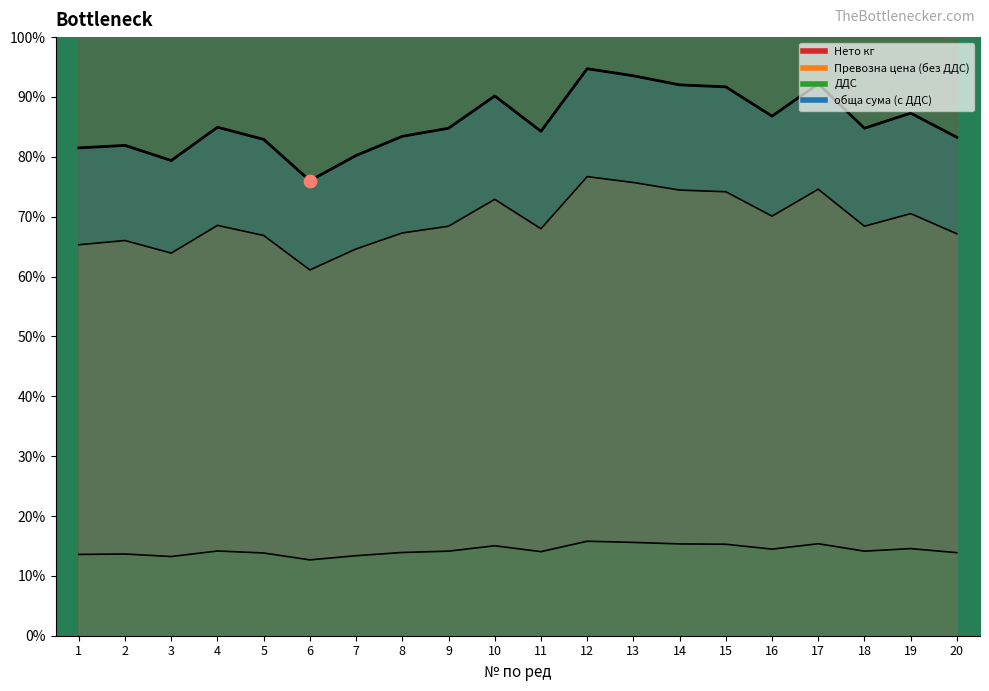

At how many categories does at least one series exceed 35?

20